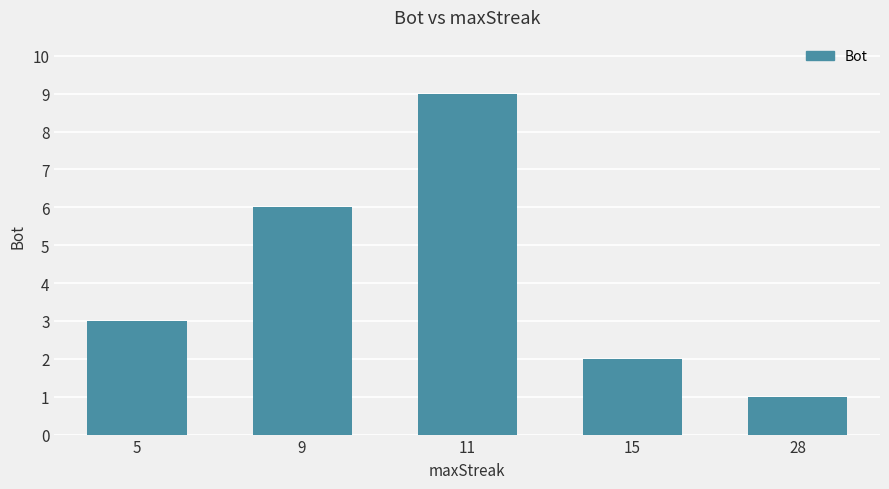

Which category has the lowest value across all series?

28